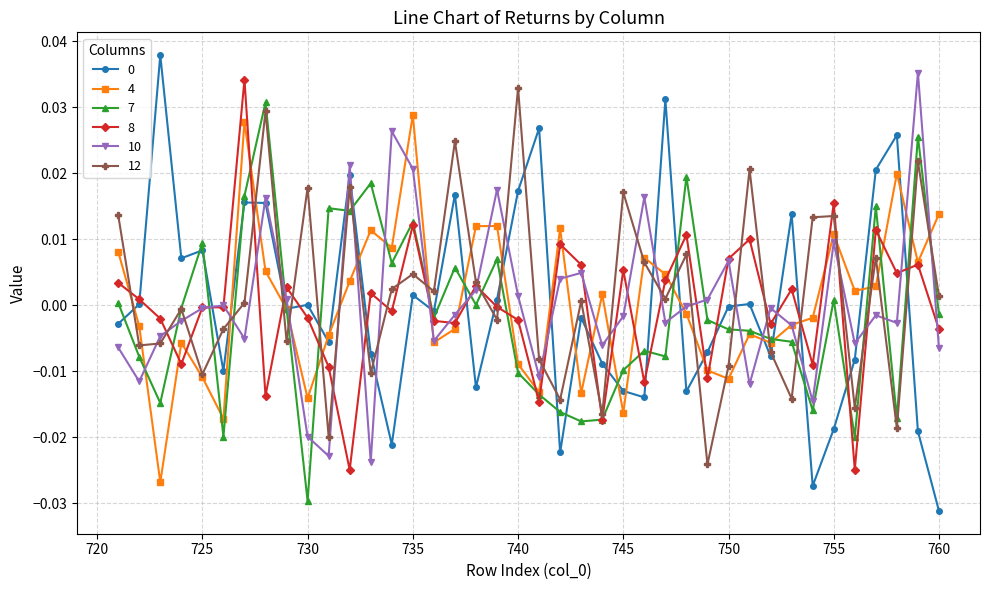

Is this an area chart (filled region under the line)?

No